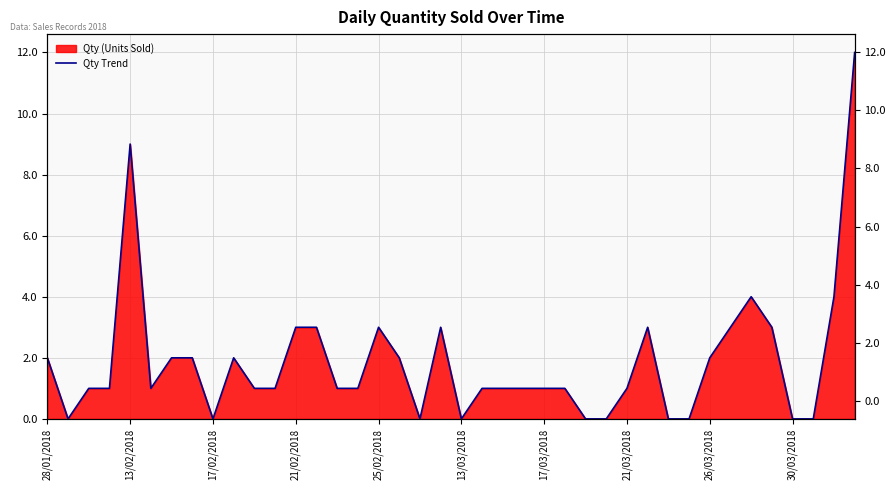

How many data points are above 1?

17